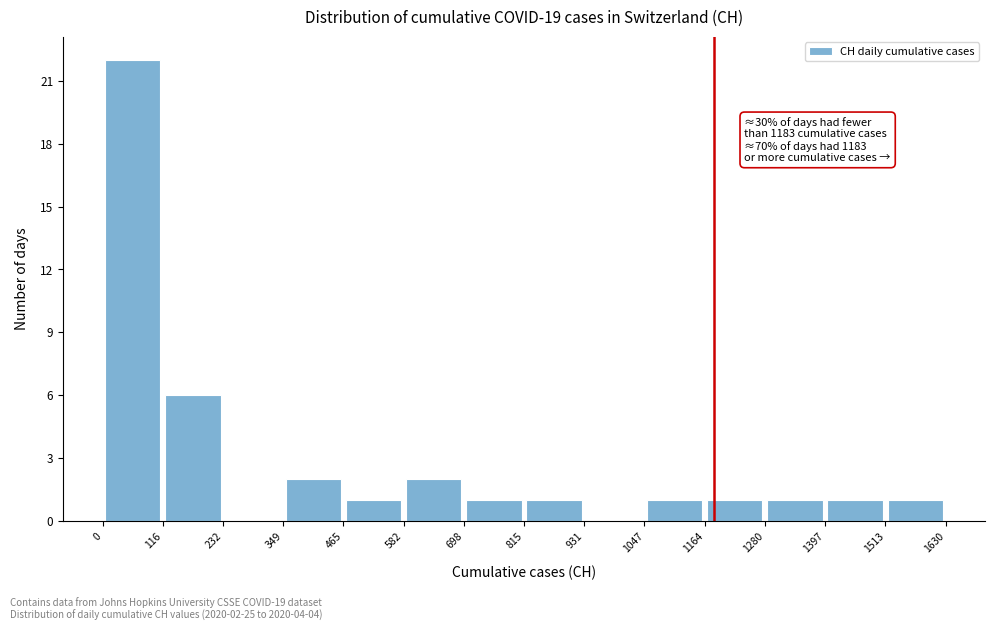

Over which range of the x-axis is the bar tallest?

0 to 116